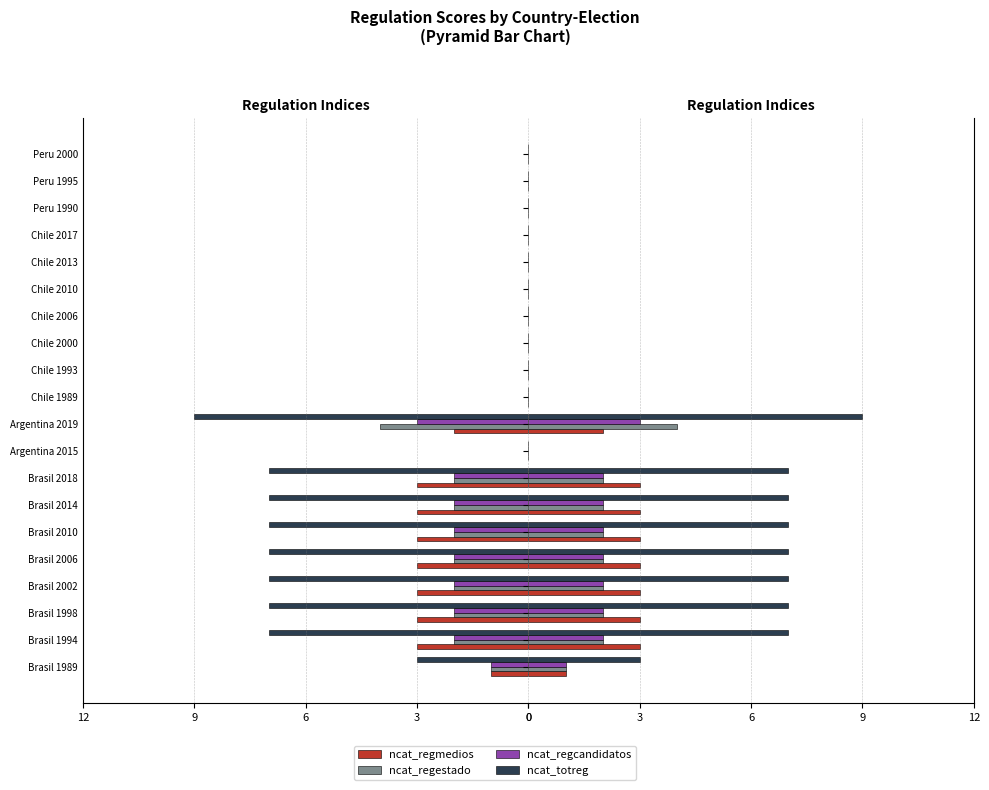

What is the difference between the maximum and minimum values in the ncat_regcandidatos series?

3